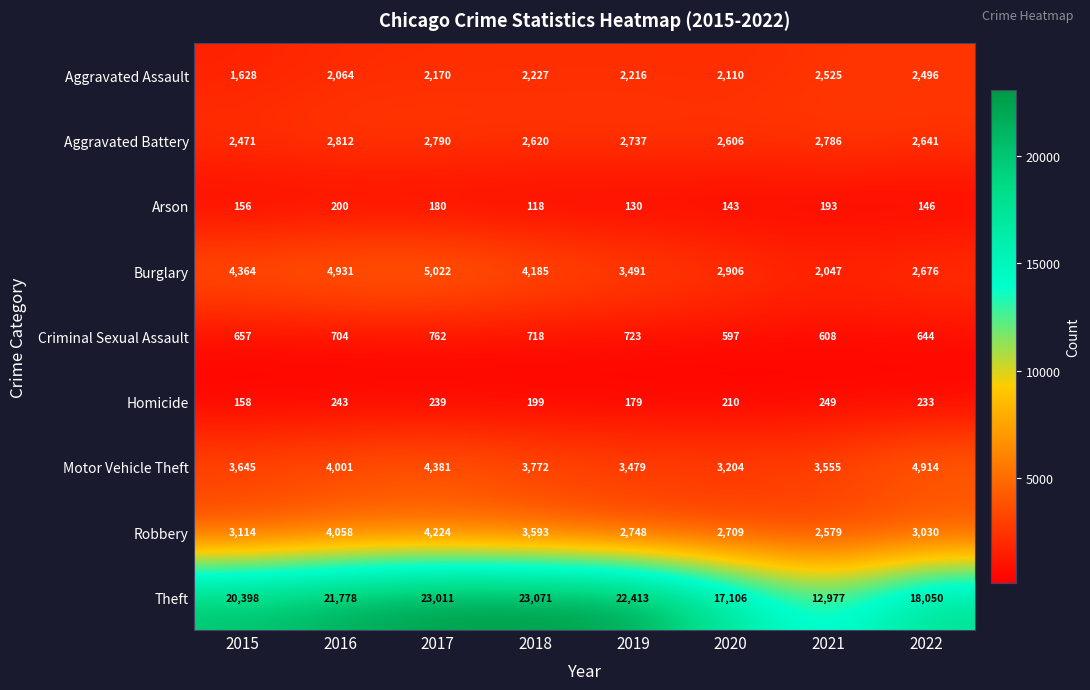

Rank the series at 2016 from highest to lowest value.

Theft, Burglary, Robbery, Motor Vehicle Theft, Aggravated Battery, Aggravated Assault, Criminal Sexual Assault, Homicide, Arson